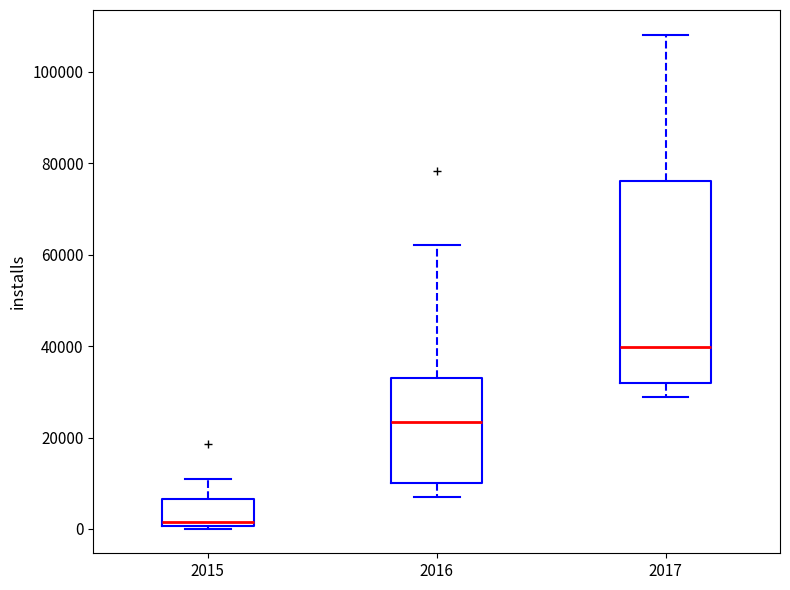

Reading left to right, read every box against the y-axis: the position of its median line, the range the box covers, and the ends of its whiskers. The values are not printed on the chart, so give them approximately, as read against the axis.

2015: median 2000, box 0 to 6000, whiskers 0 (just below the box's lower edge) to 12000
2016: median 24000, box 10000 to 32000, whiskers 6000 to 62000
2017: median 40000, box 32000 to 76000, whiskers 28000 to 108000